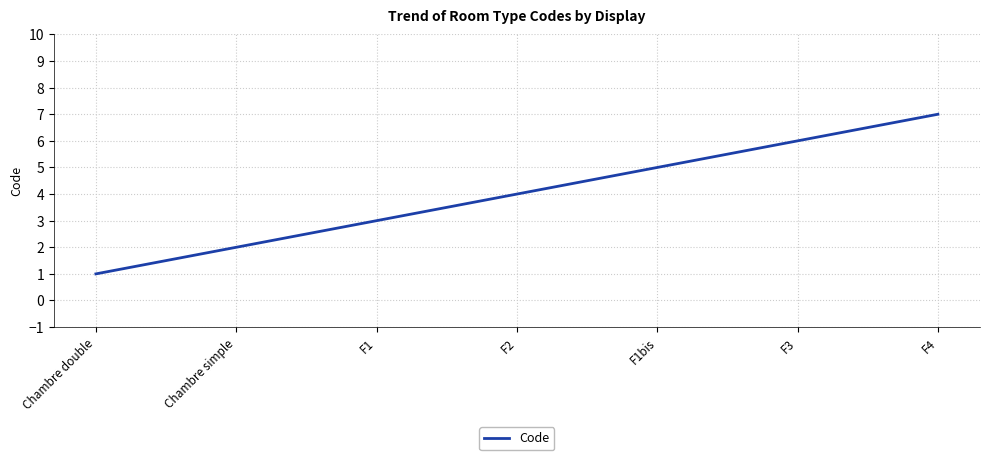

Is it true that the value at F1 is 4?

False